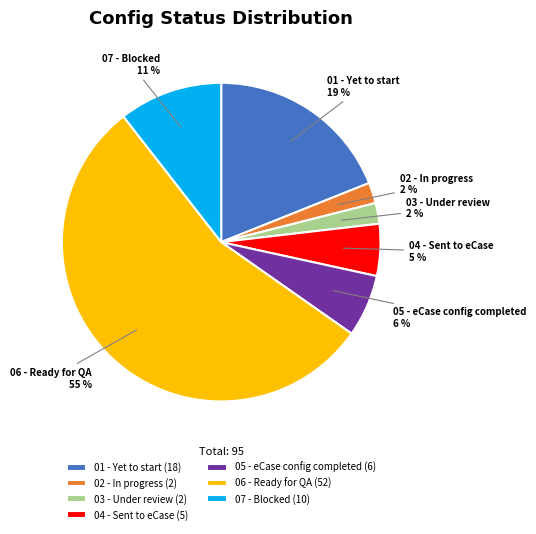

True or false: 06 - Ready for QA accounts for 55% of the total.

True